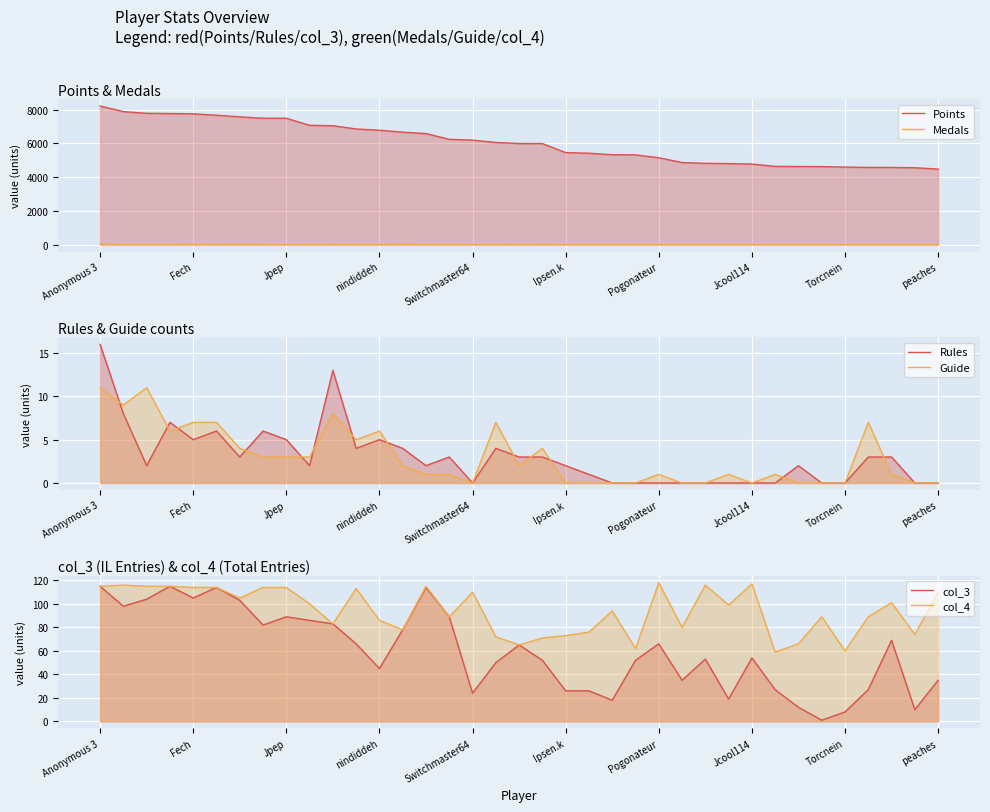

In col_3, how many points are higher than both neighbors (excluding endpoints)?

9